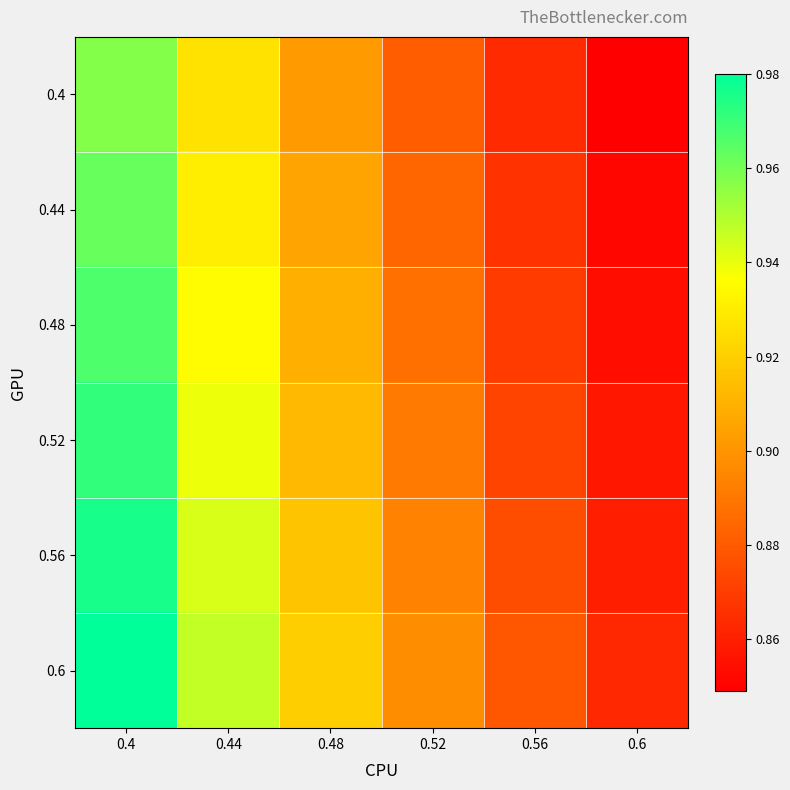

Which series has the largest total across all categories?

0.6